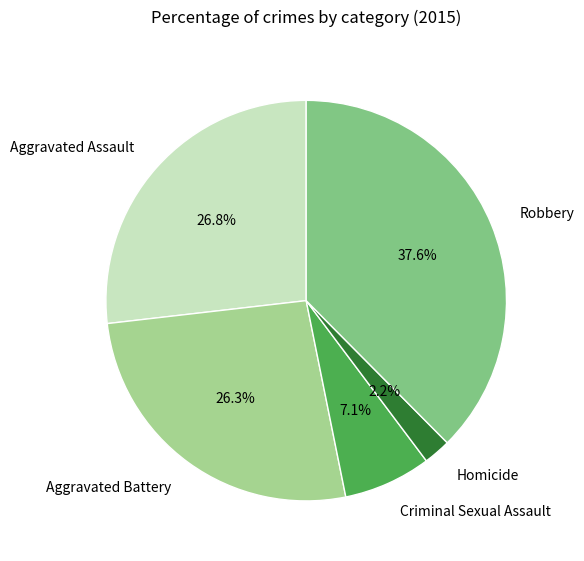

Approximately how many times larger is the value at Aggravated Assault compared to Robbery?

0.7